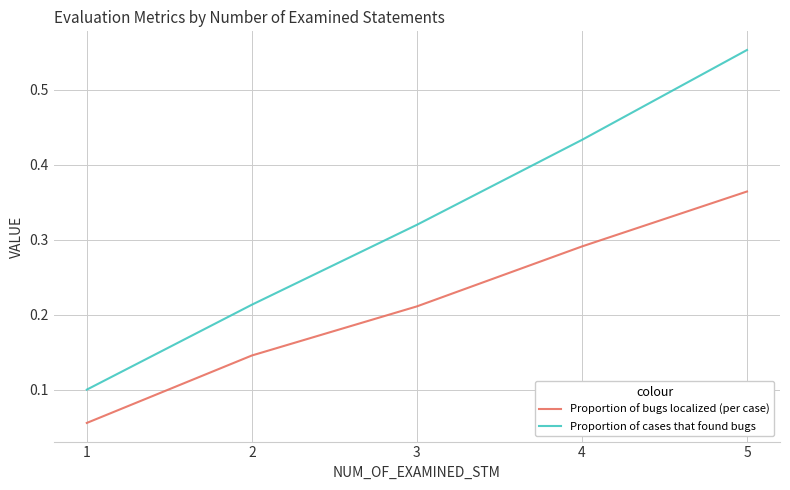

Count the number of data series in this chart.

2